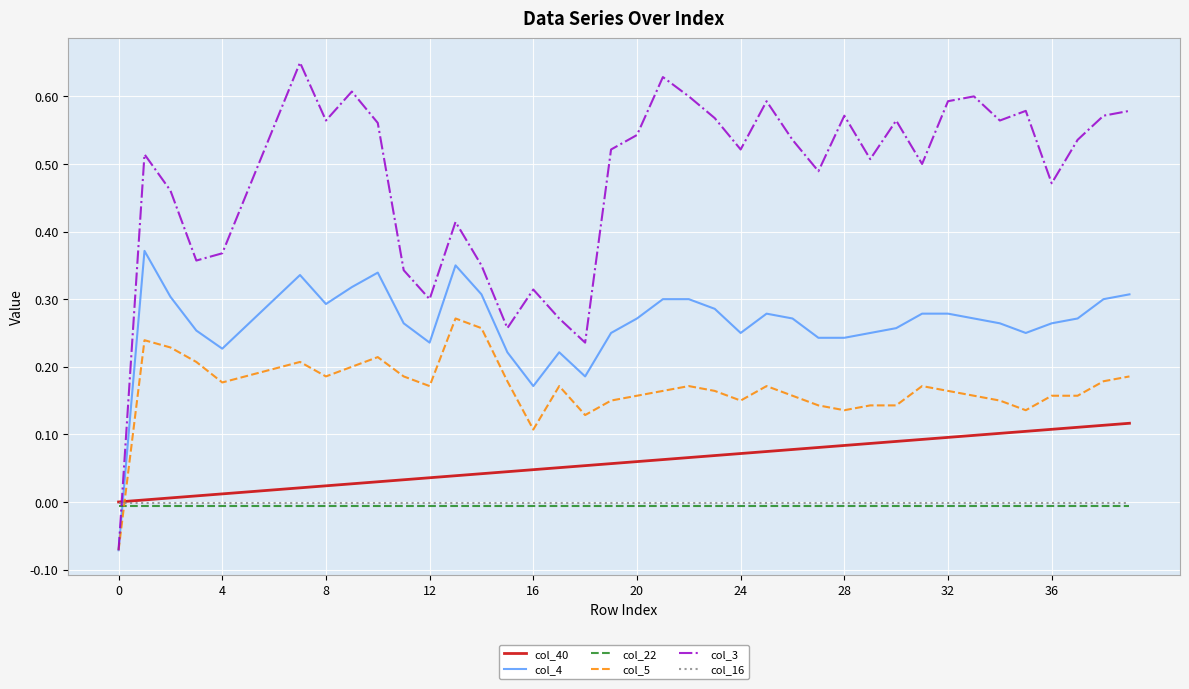

Which series has the largest total across all categories?

col_3